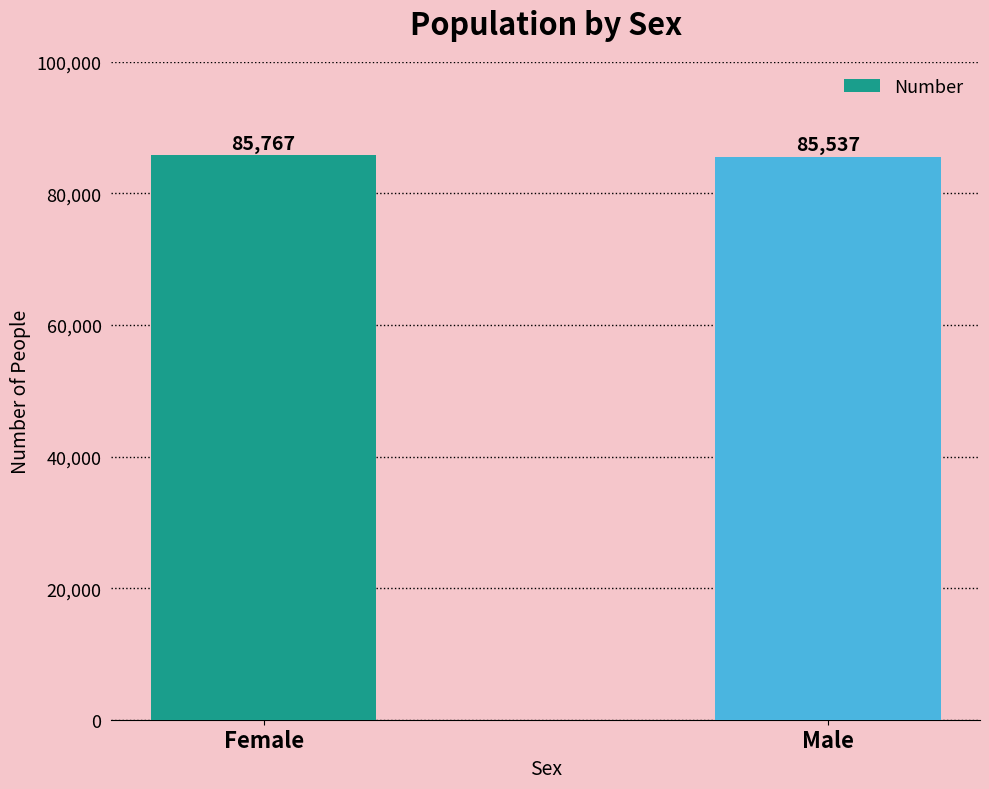

Count the number of categories in the chart.

2